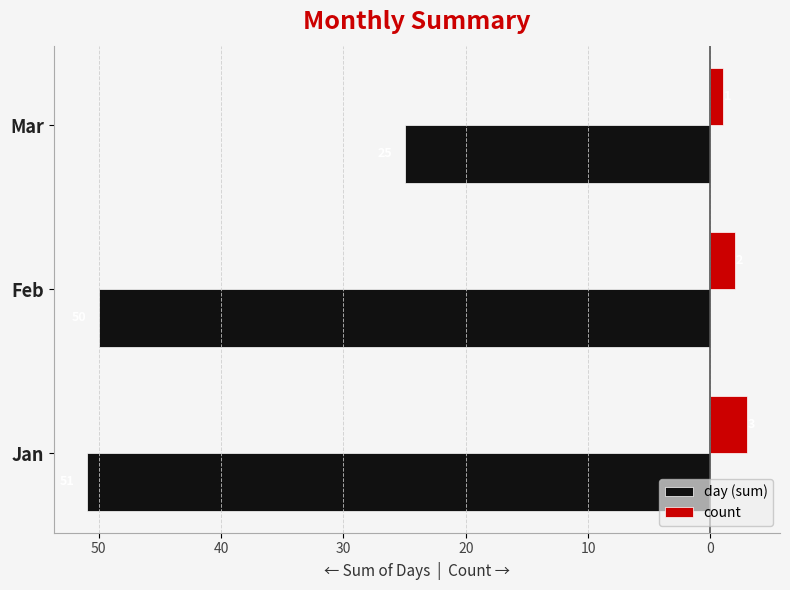

What are all the series names shown in the legend?

day (sum), count